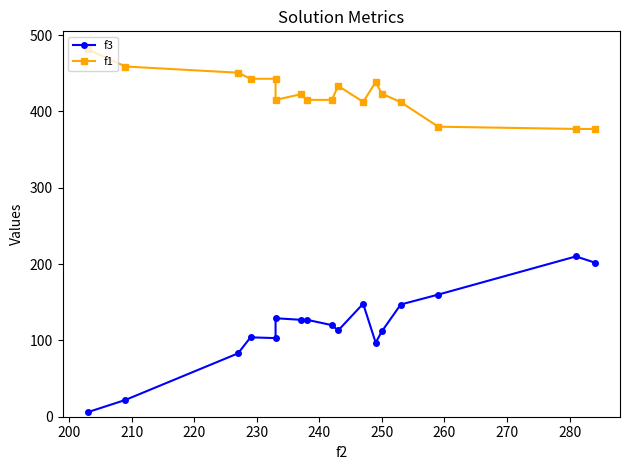

At how many categories does at least one series exceed 19?

17